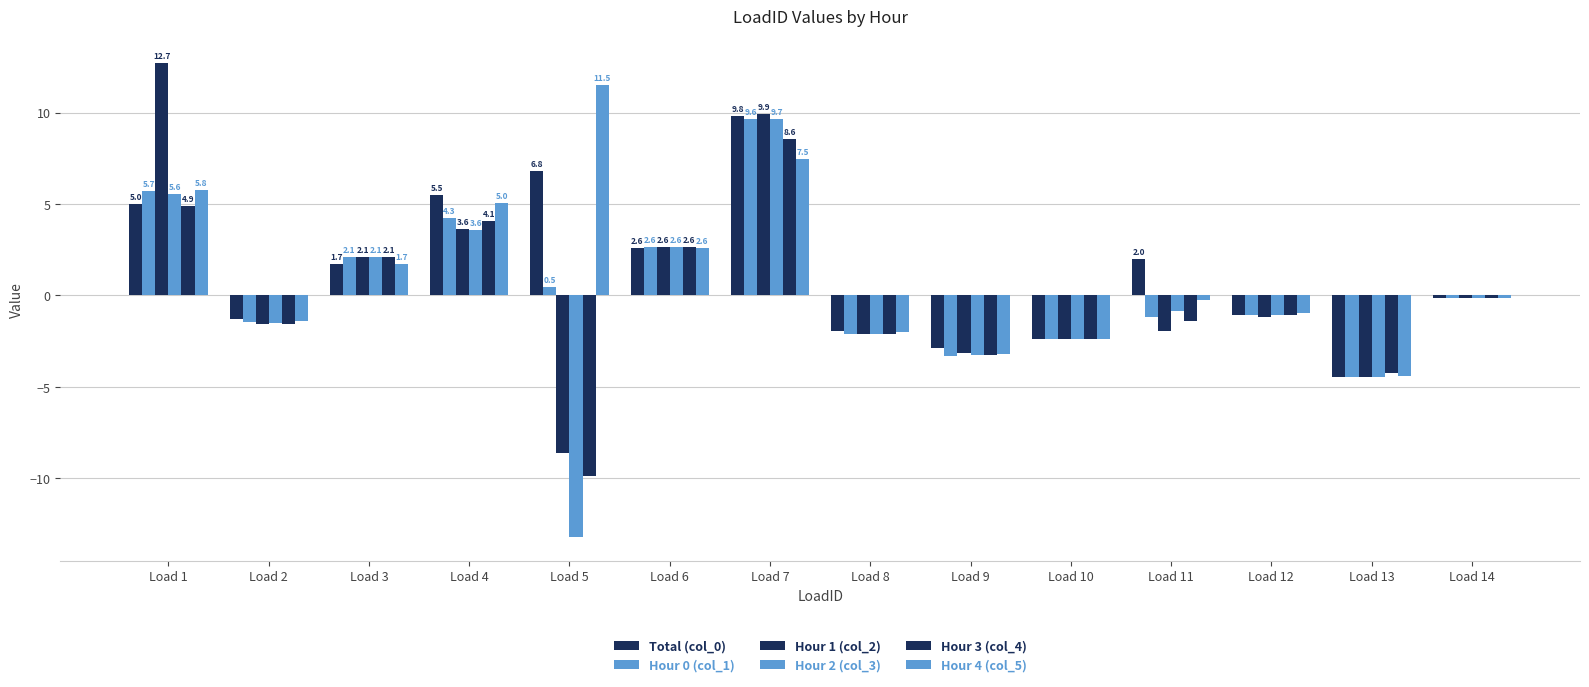

The value of Hour 4 (col_5) at Load 3 is 1.7. True or false?

True